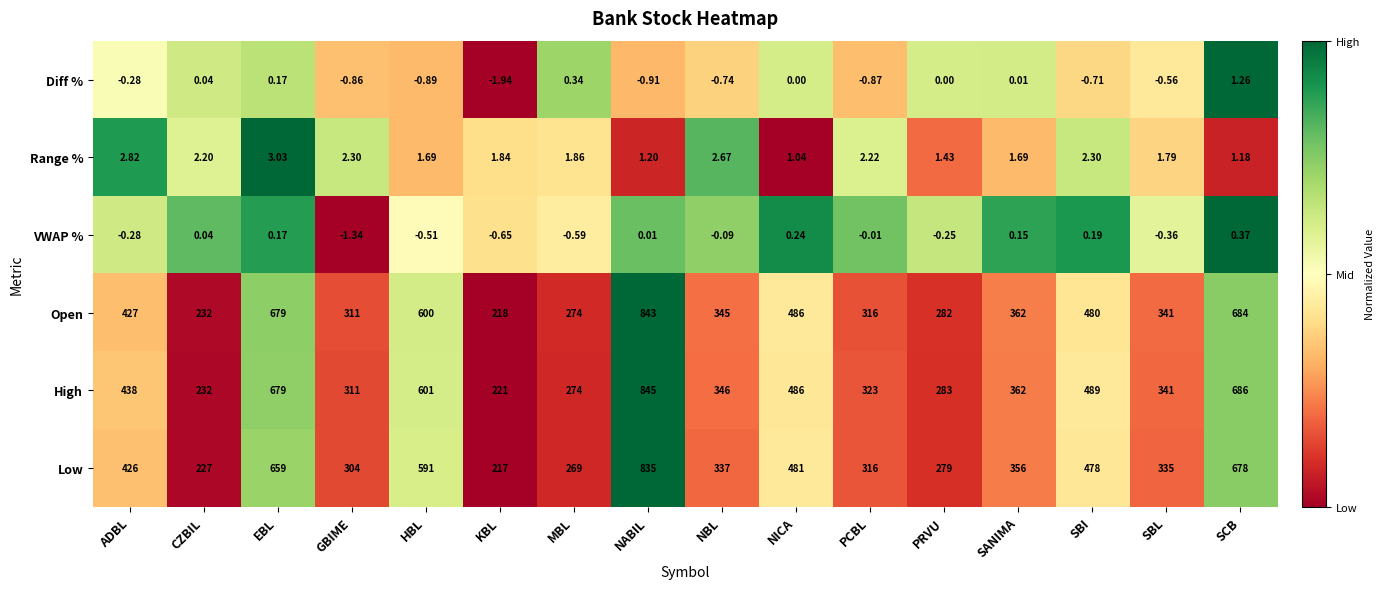

At which category is the sum across all series the highest?

NABIL